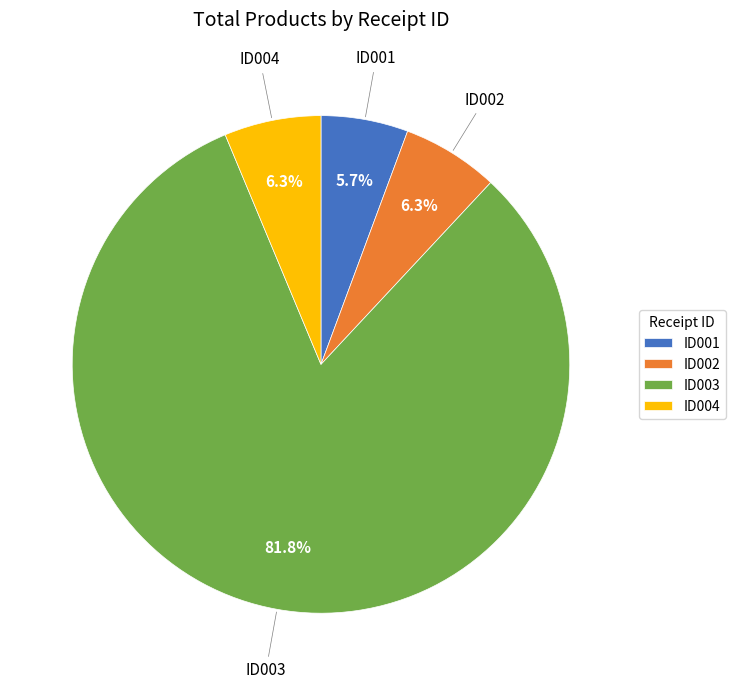

To the nearest percent, what is the average slice percentage?

25%